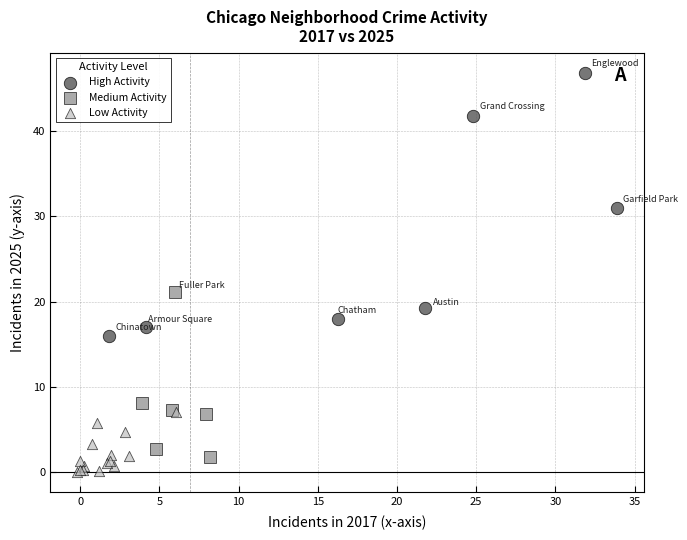

Which series reaches the minimum Y coordinate?

Low Activity